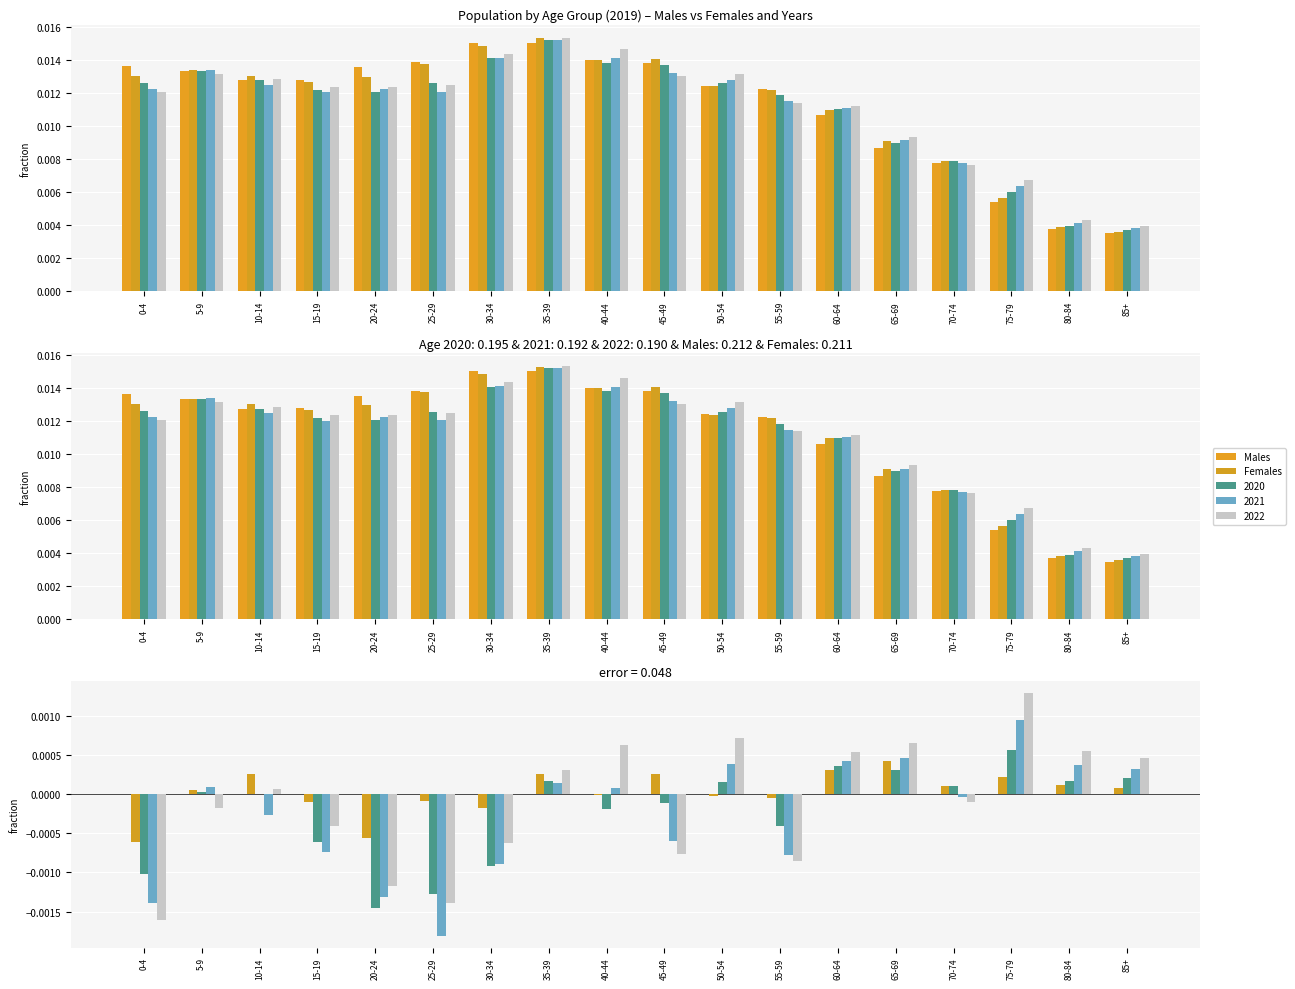

What position from the right is 0-4?

18